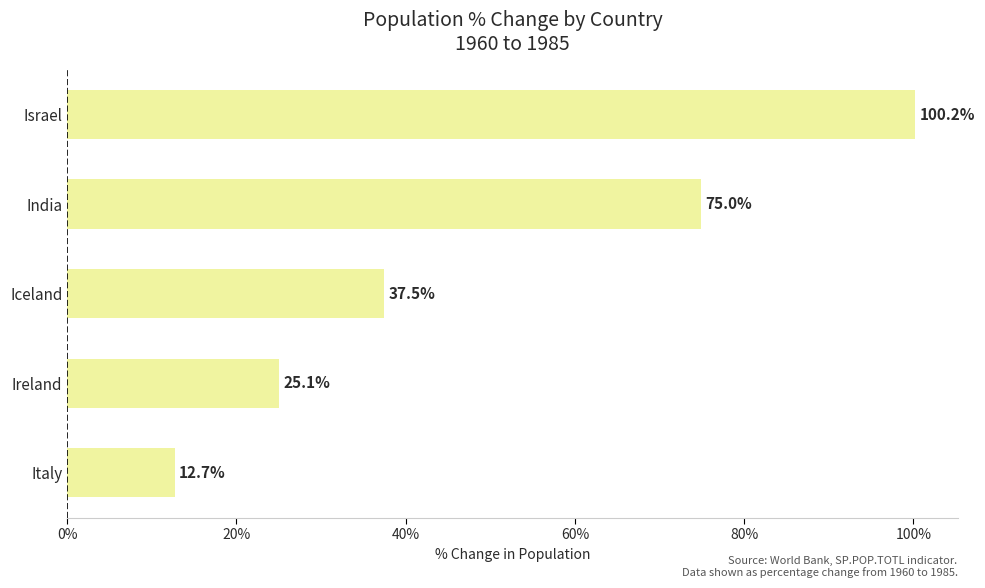

Reading bottom to top, transcribe all the data shown in this chart.

12.7	25.1	37.5	75.0	100.2